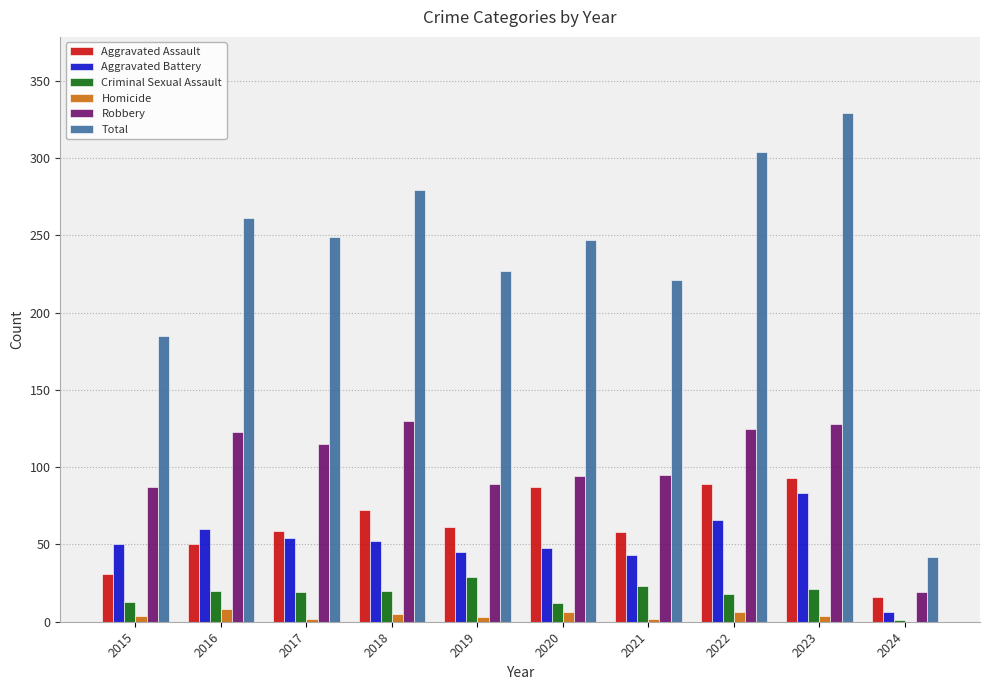

What is the greatest value displayed?

329